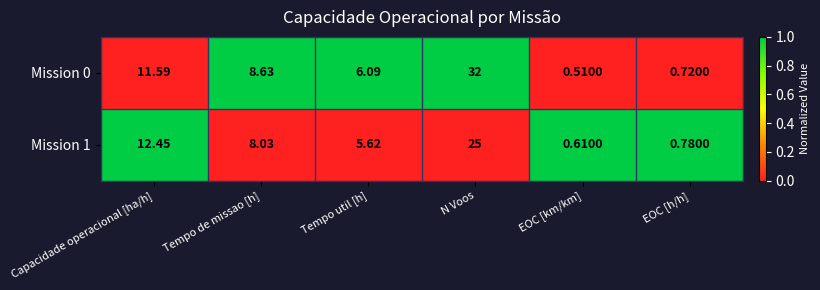

Count the number of data series in this chart.

2